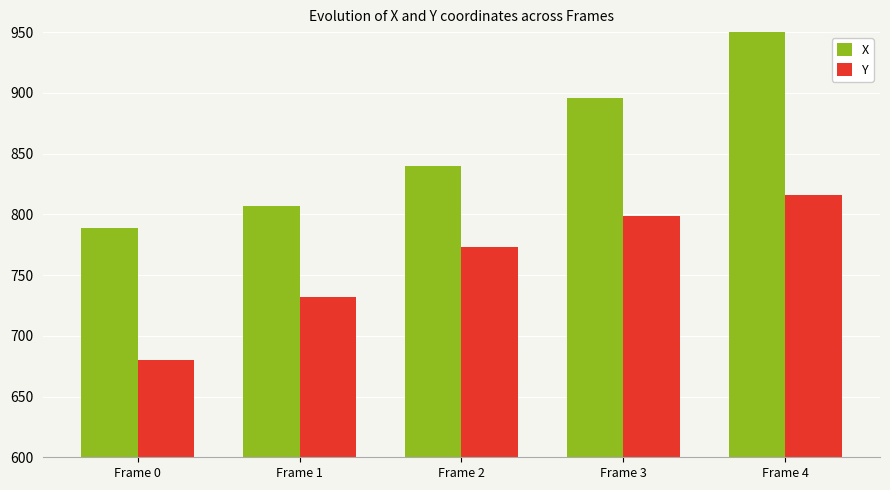

Where is X nearest to the value 874?

Frame 3